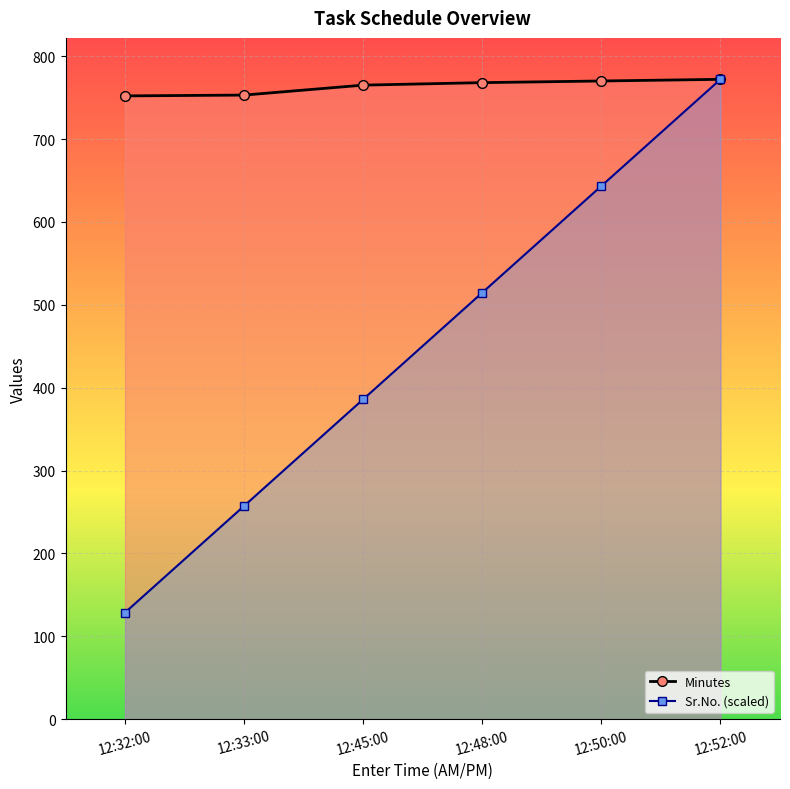

Which series has the largest total across all categories?

Minutes